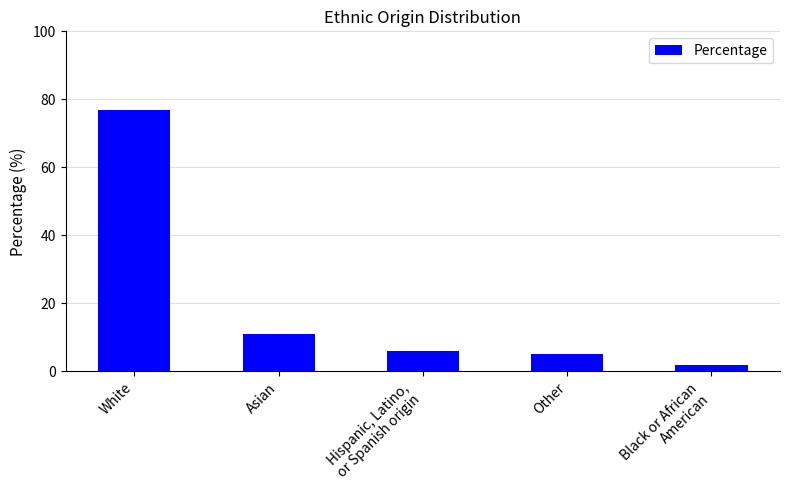

What is the greatest value displayed?

77